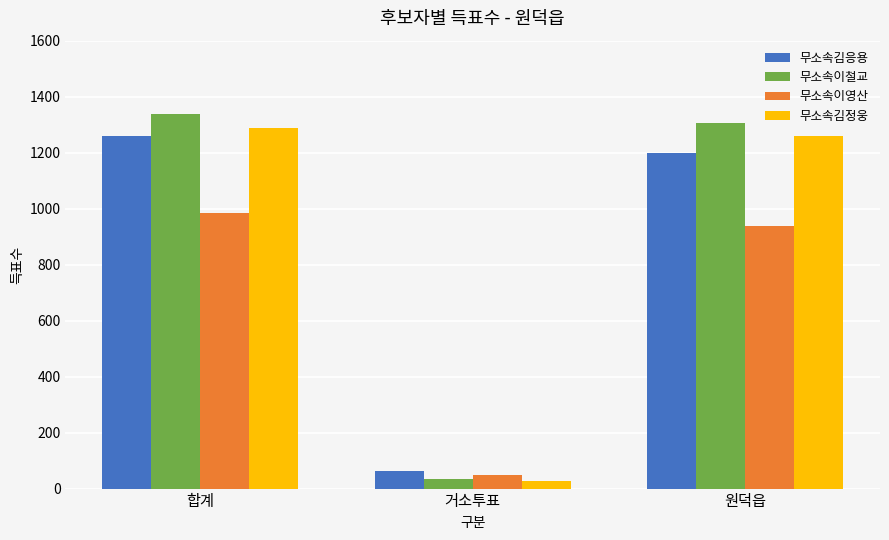

Which category has the lowest value across all series?

거소투표